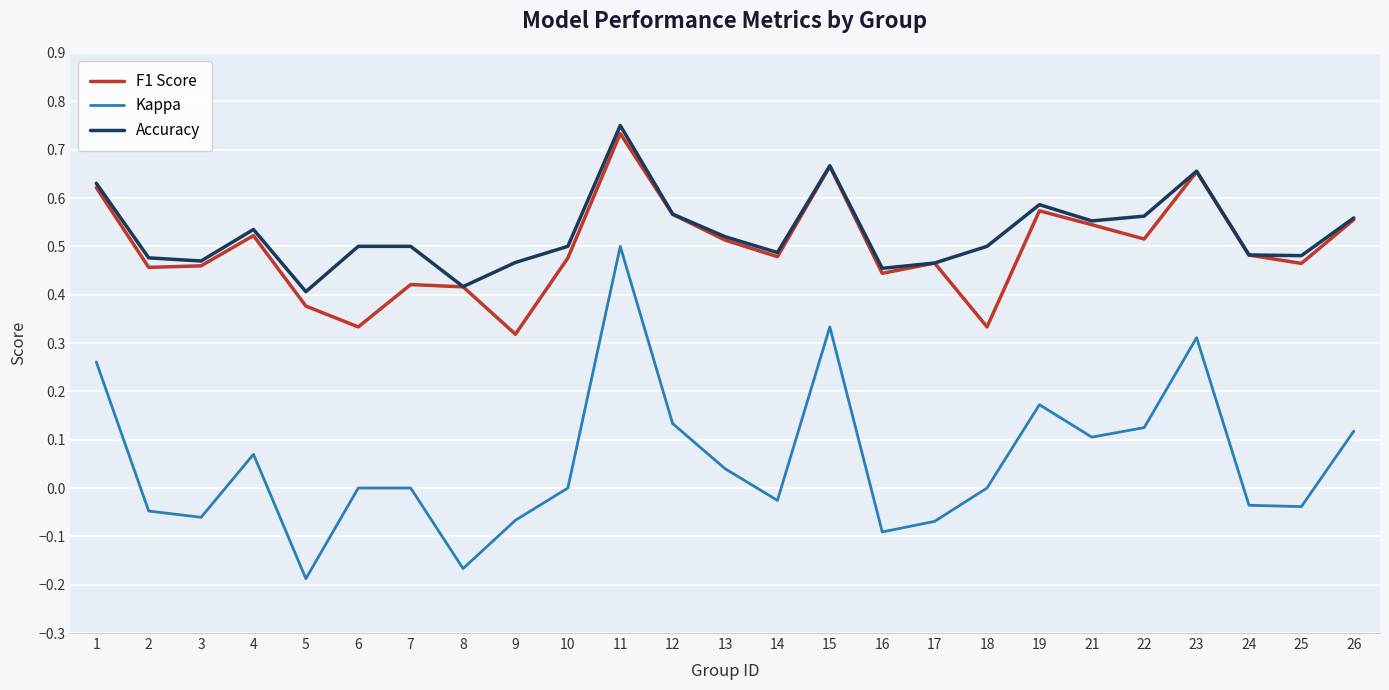

True or false: Kappa and F1 Score intersect in this chart.

False